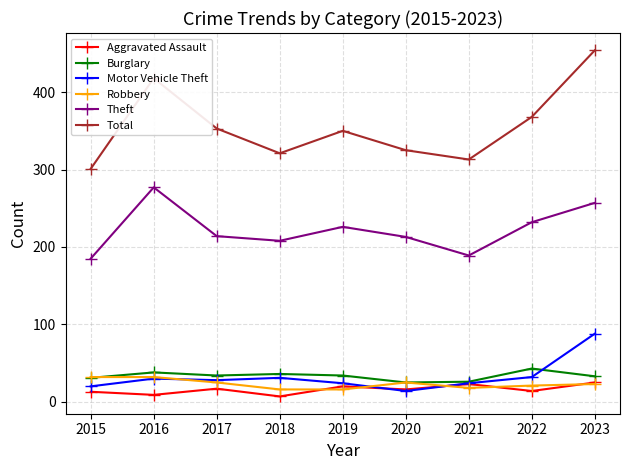

Between 2020 and 2023, which series saw the biggest shift?

Total